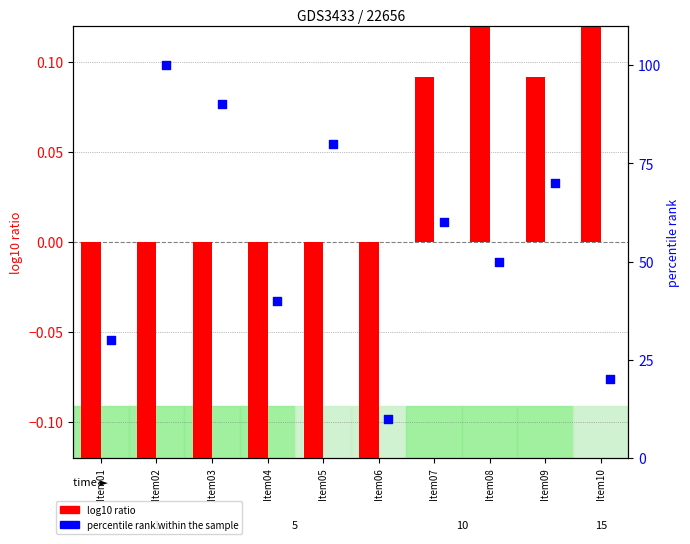

Which series contains the lowest Y value?

log10 EXP ratio